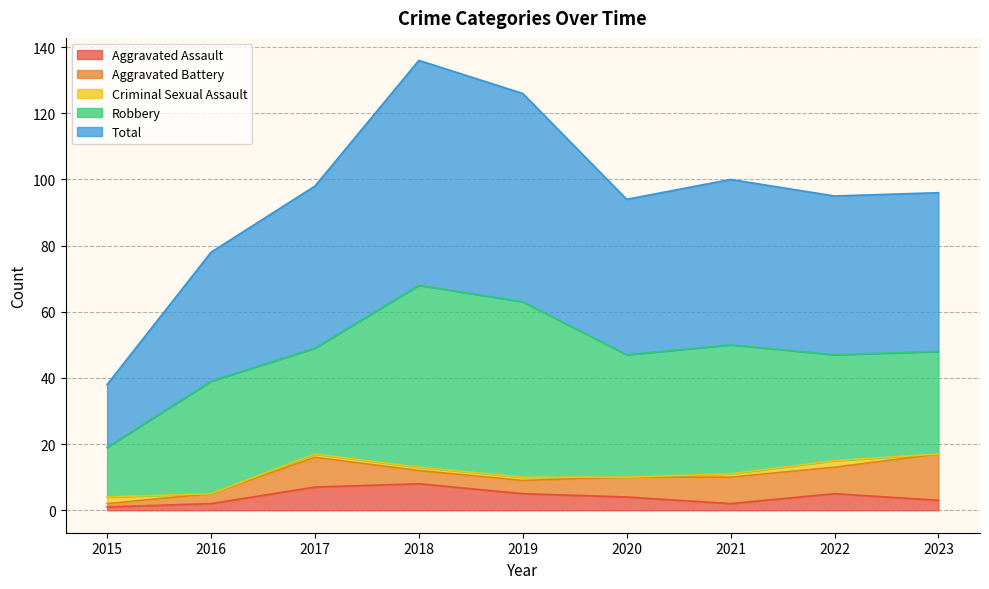

How many lines are shown in the chart?

5